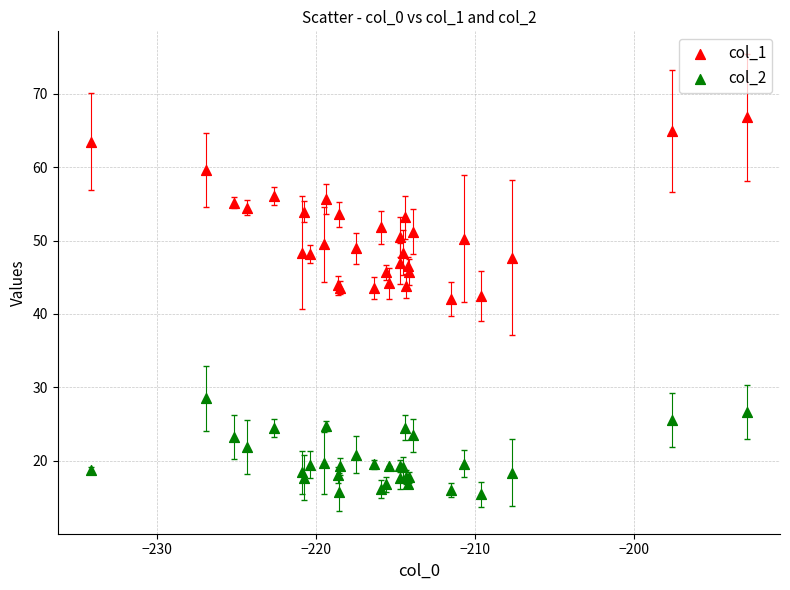

Which series reaches the maximum Y coordinate?

col_1